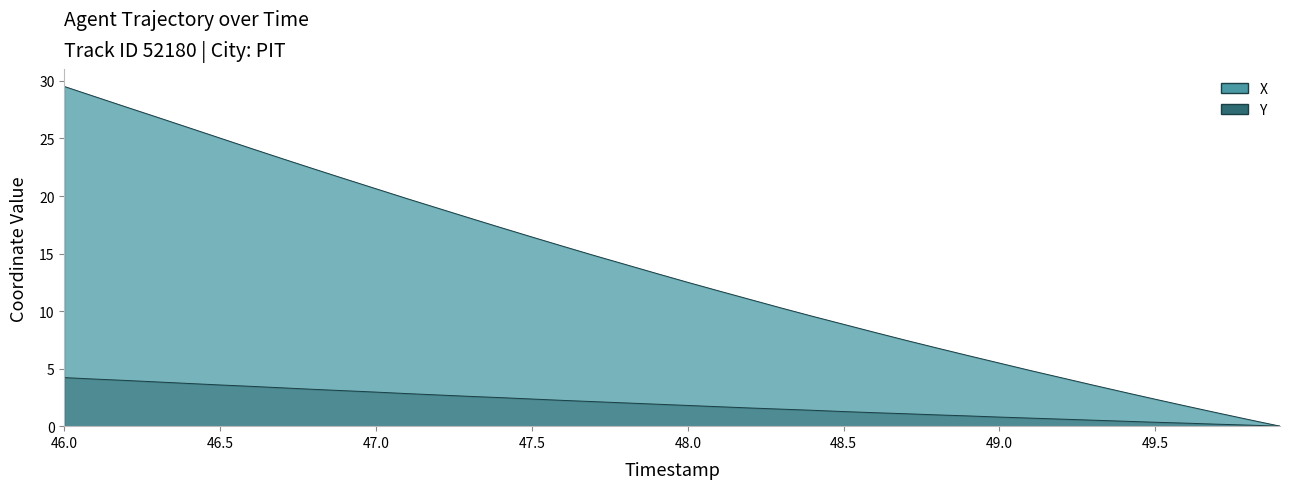

Rank the series by their average value, from lowest to highest.

Y, X